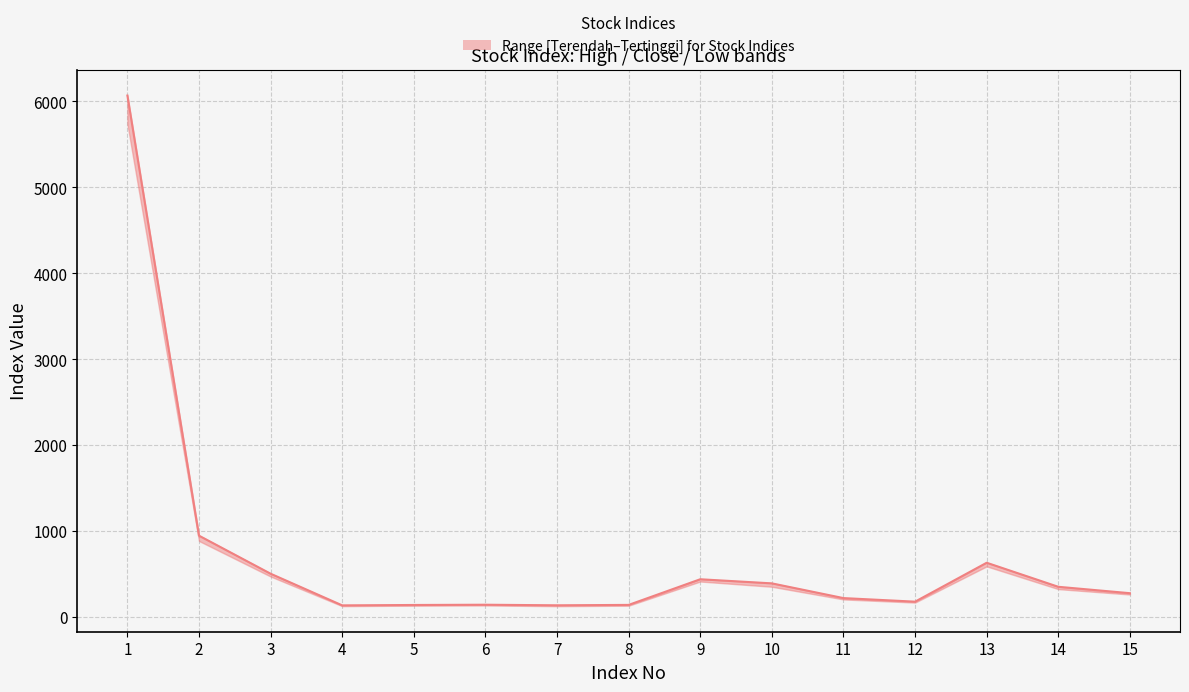

Does the chart have visible grid lines?

Yes